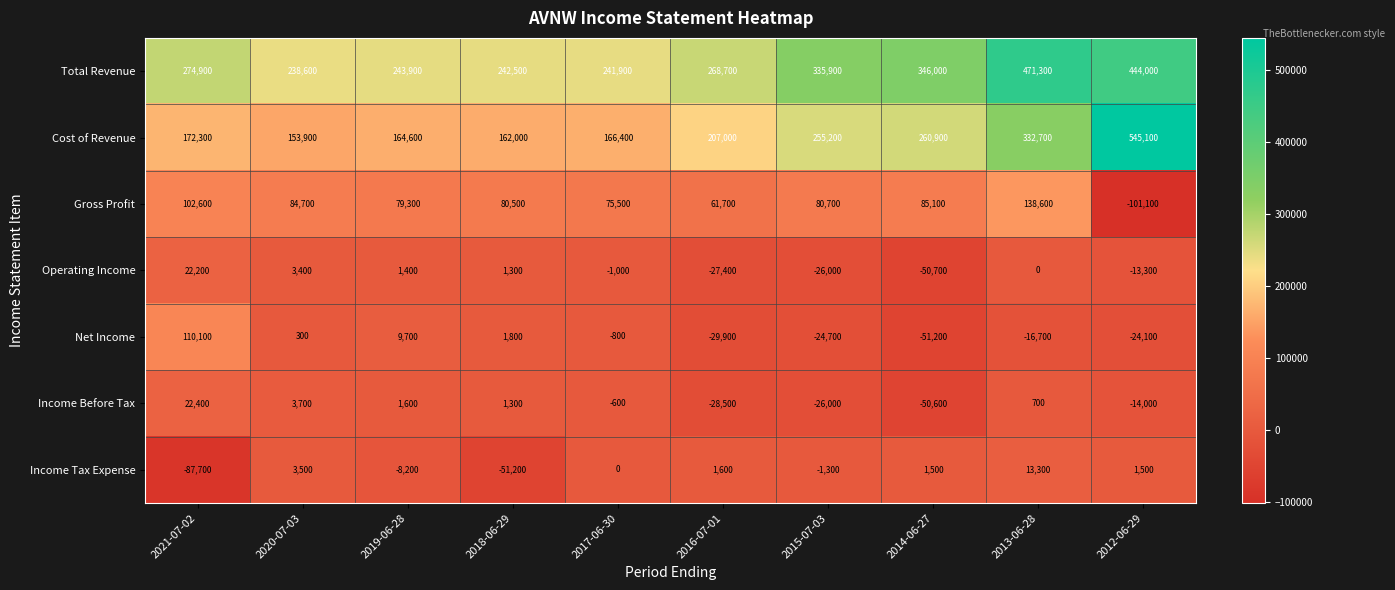

Rank the series by their maximum value, from highest to lowest.

Cost of Revenue, Total Revenue, Gross Profit, Net Income, Income Before Tax, Operating Income, Income Tax Expense